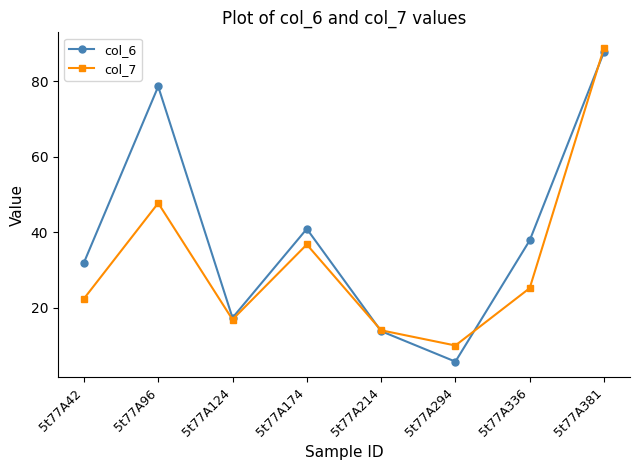

Where is the first local minimum for col_6?

5t77A124